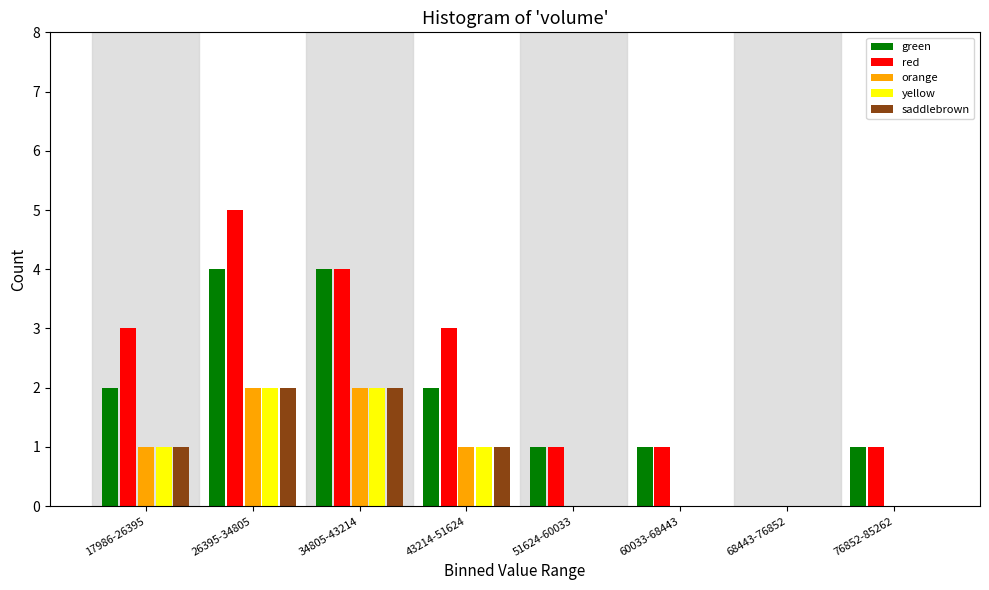

What is the greatest value displayed?

5